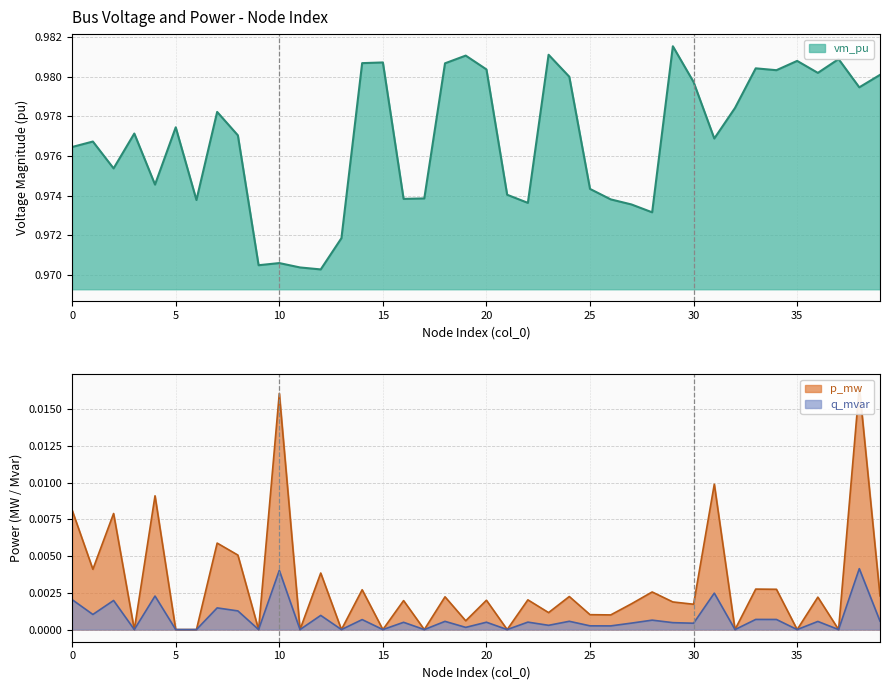

Which category has the highest value in the vm_pu series?

29